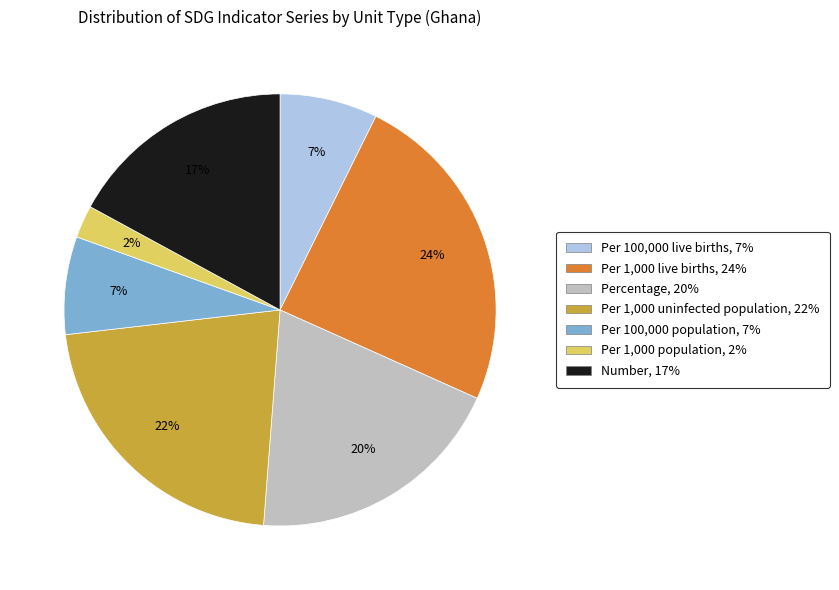

Does any single category account for the majority?

No